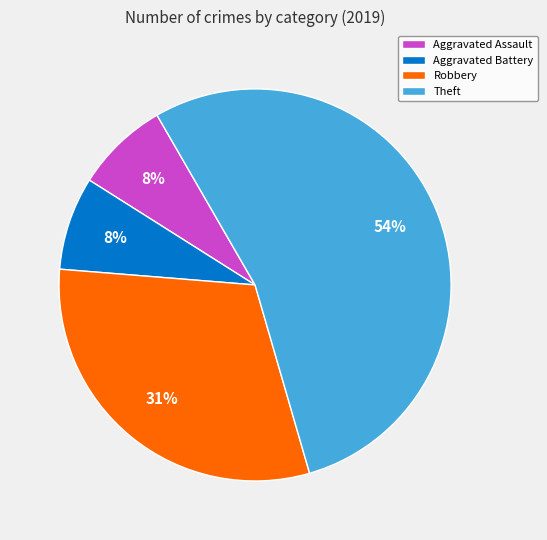

Do Aggravated Battery and Theft together represent more than half of the pie?

Yes